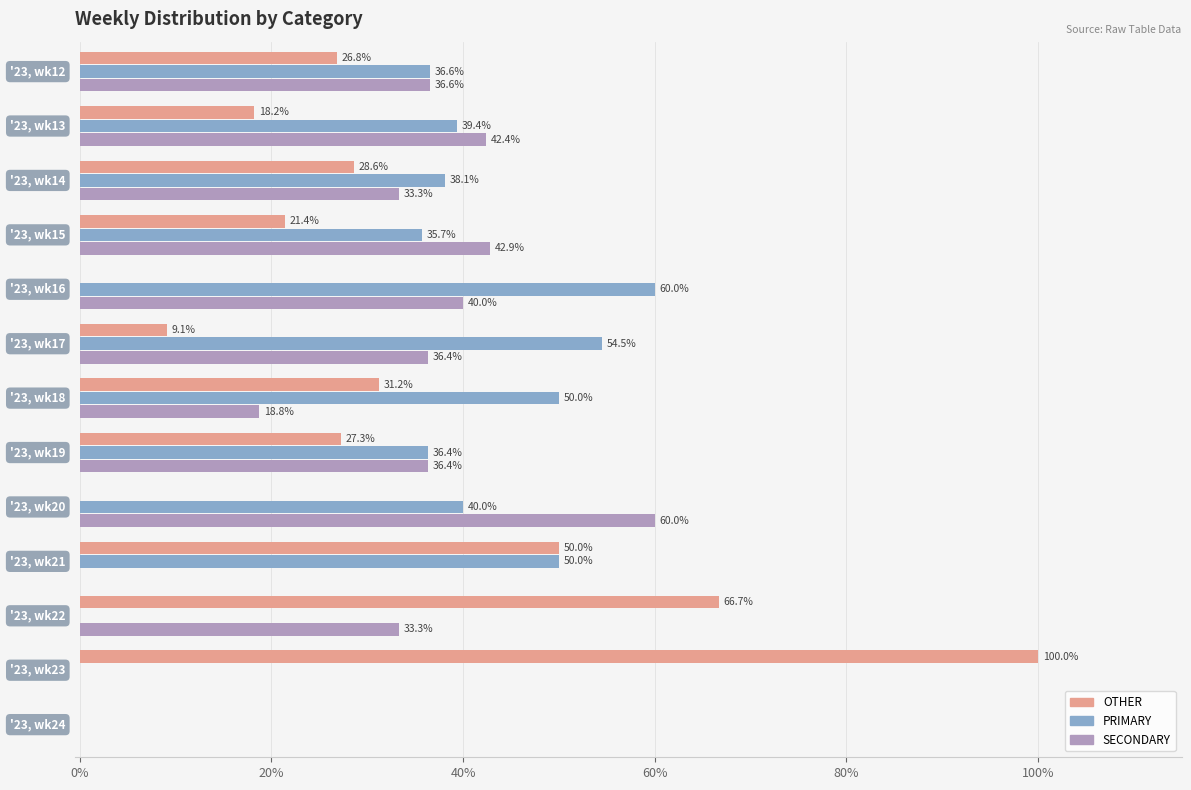

Which series has the largest total across all categories?

PRIMARY